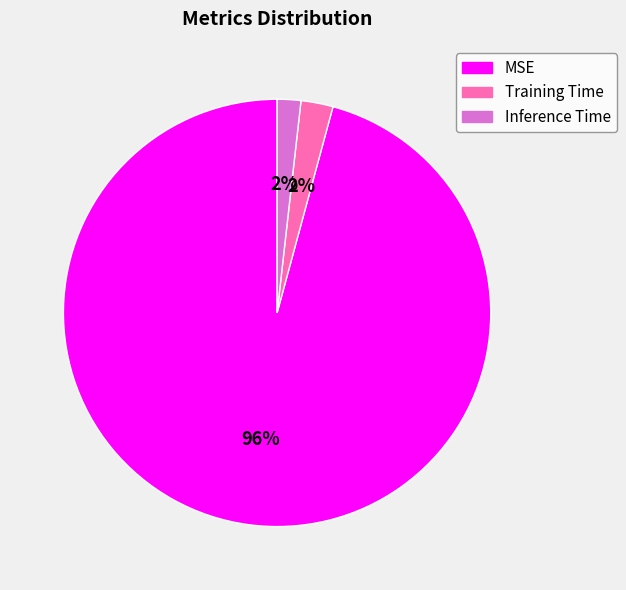

Which has a higher value, MSE or Inference Time?

MSE